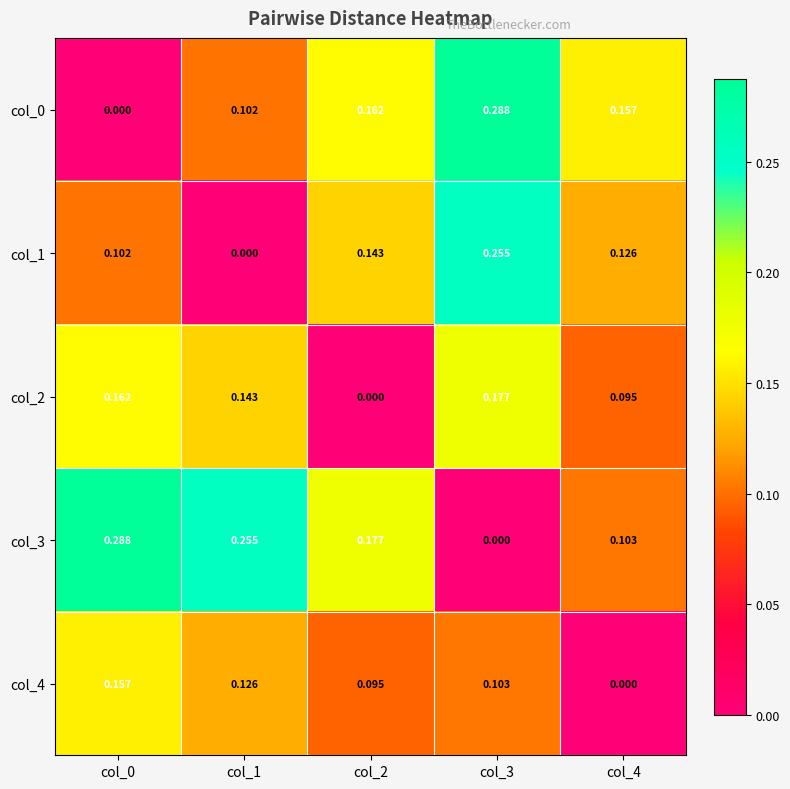

Count the number of data series in this chart.

5